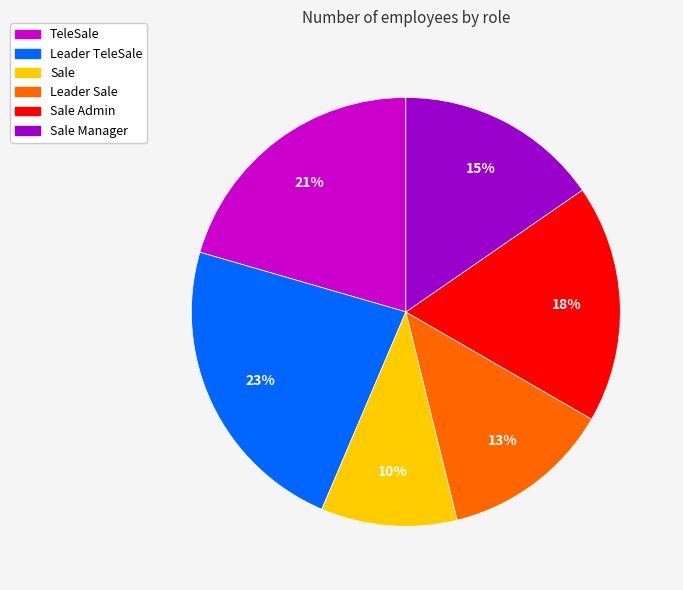

To the nearest percent, what percentage of the pie is Sale?

10%